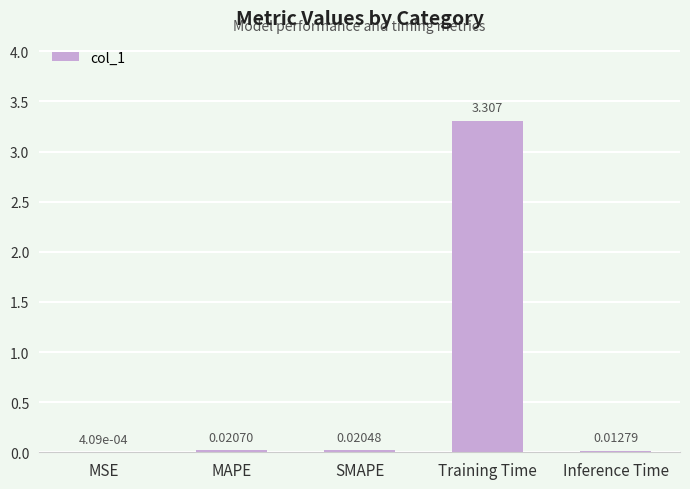

Between MAPE and MSE, which is larger?

MAPE